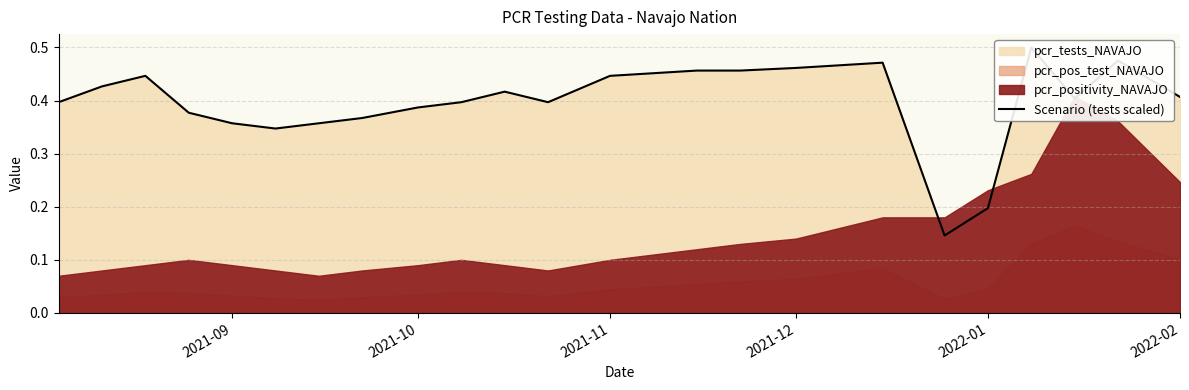

What position from the right is 2022-02?

1